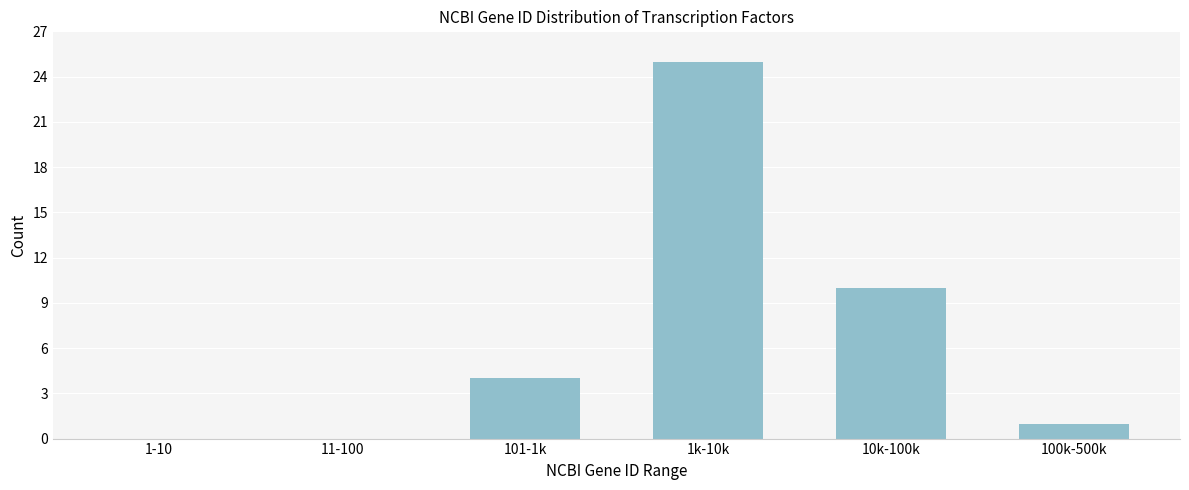

Reading left to right, transcribe all the data shown in this chart.

1-10=0	11-100=0	101-1k=4	1k-10k=25	10k-100k=10	100k-500k=1